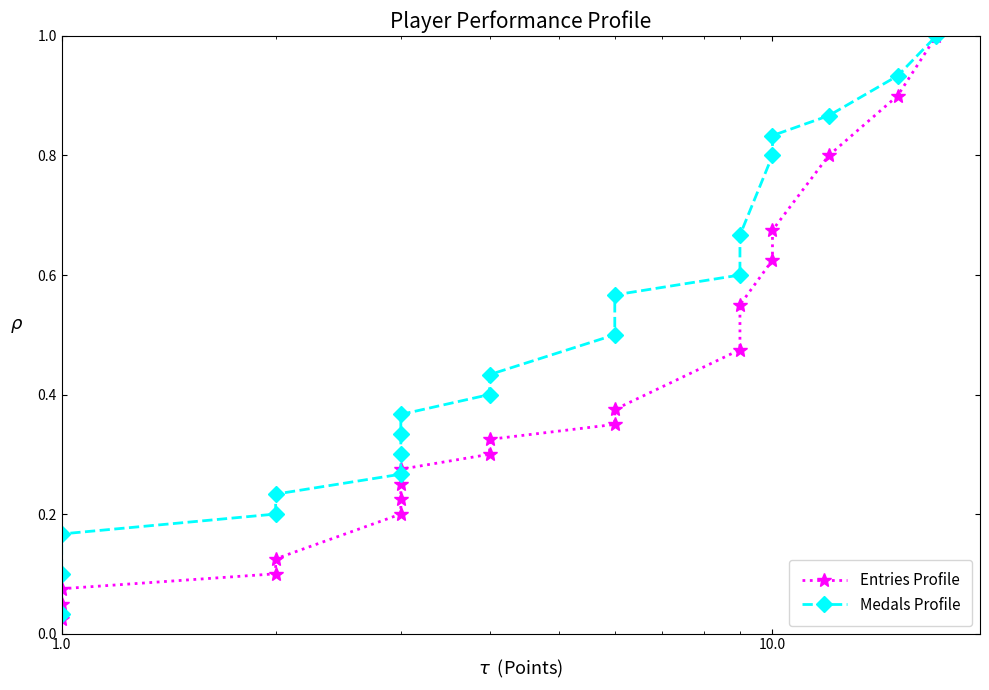

Is the value of Medals Profile at 1.0 greater than the value of Entries Profile at 8?

No